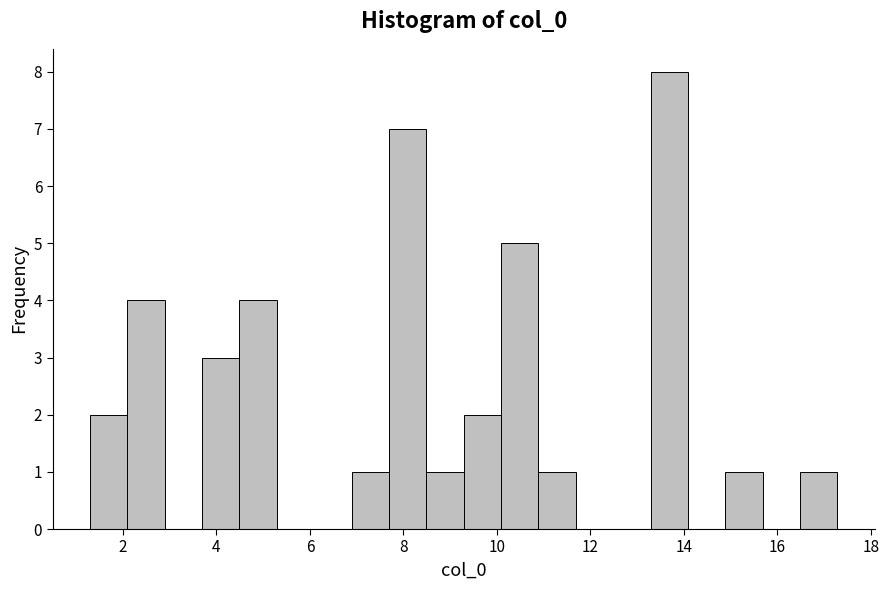

Around what value on the x-axis is the tallest bar? Give the approximate position of its centre, as read against the axis.

13.6